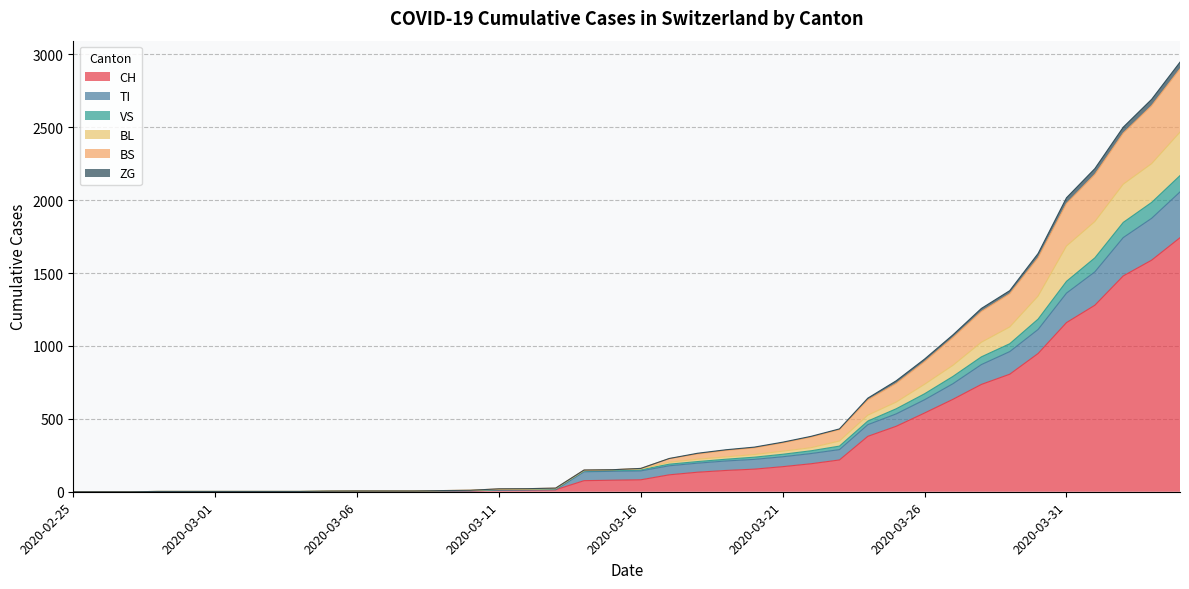

What is the highest value of the CH series?

1742